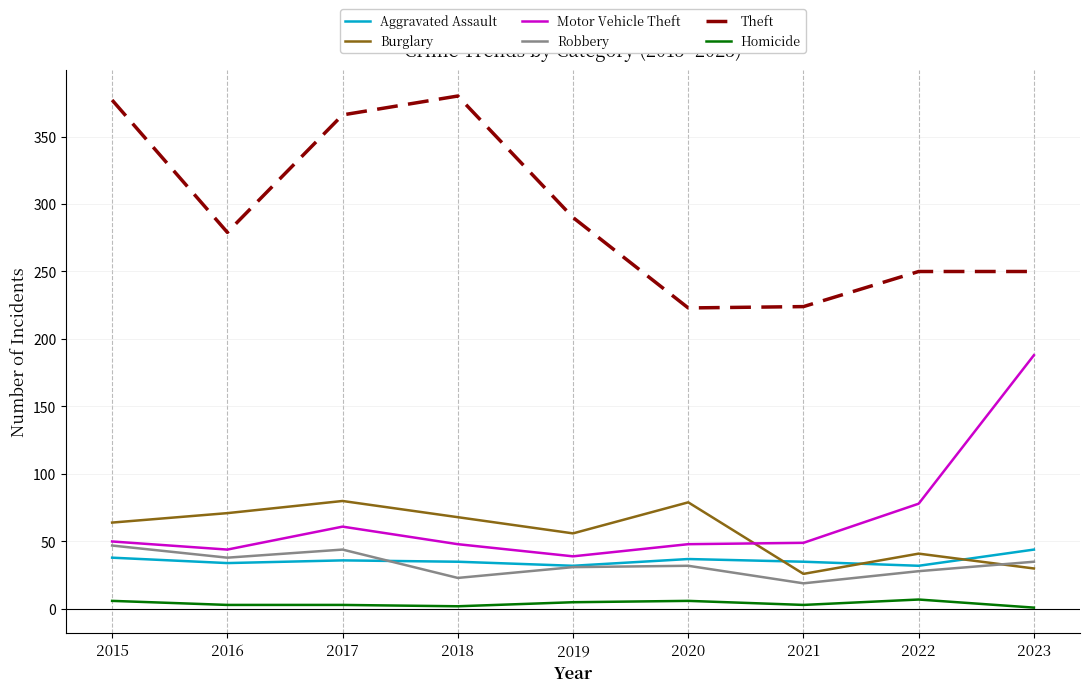

What is the difference between the second highest and minimum values in the Robbery series?

25